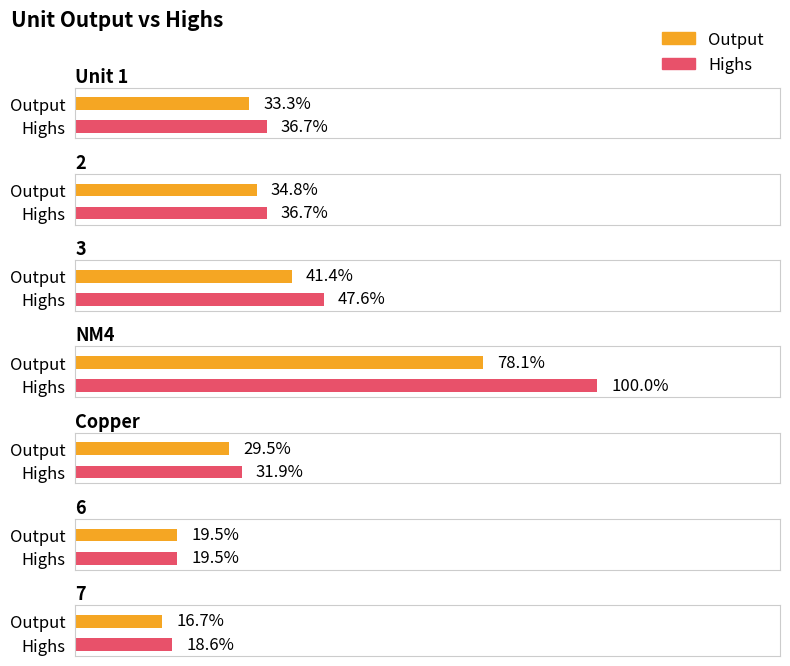

What is the label of the 10th bar from the right?

3